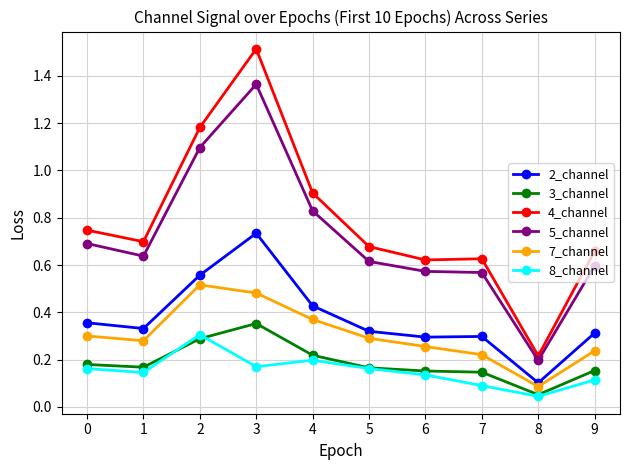

After their last crossing, which series has the higher values: 3_channel or 8_channel?

3_channel